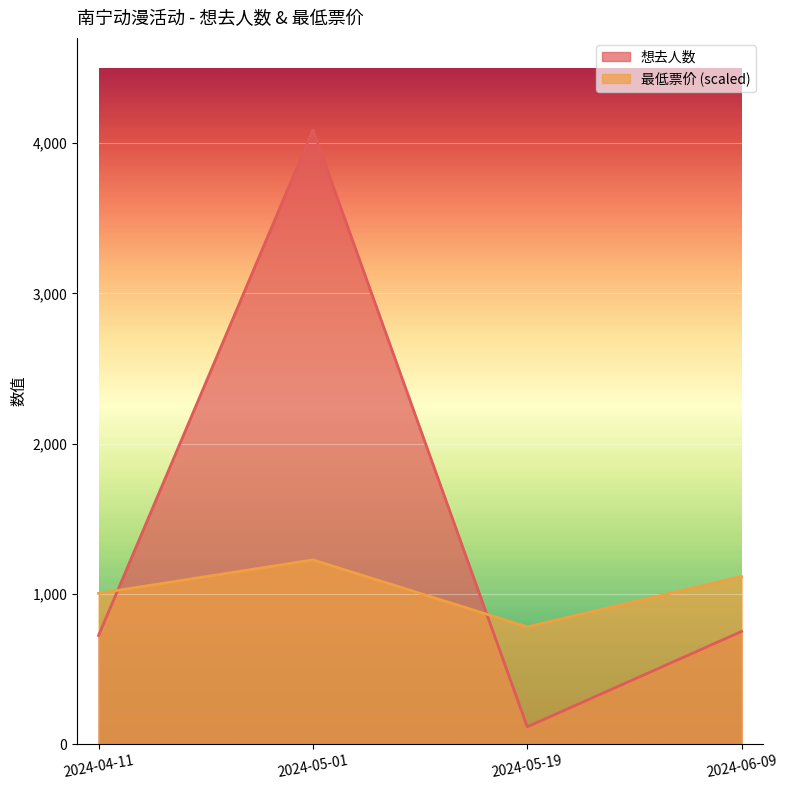

How many series are shown in this chart?

2